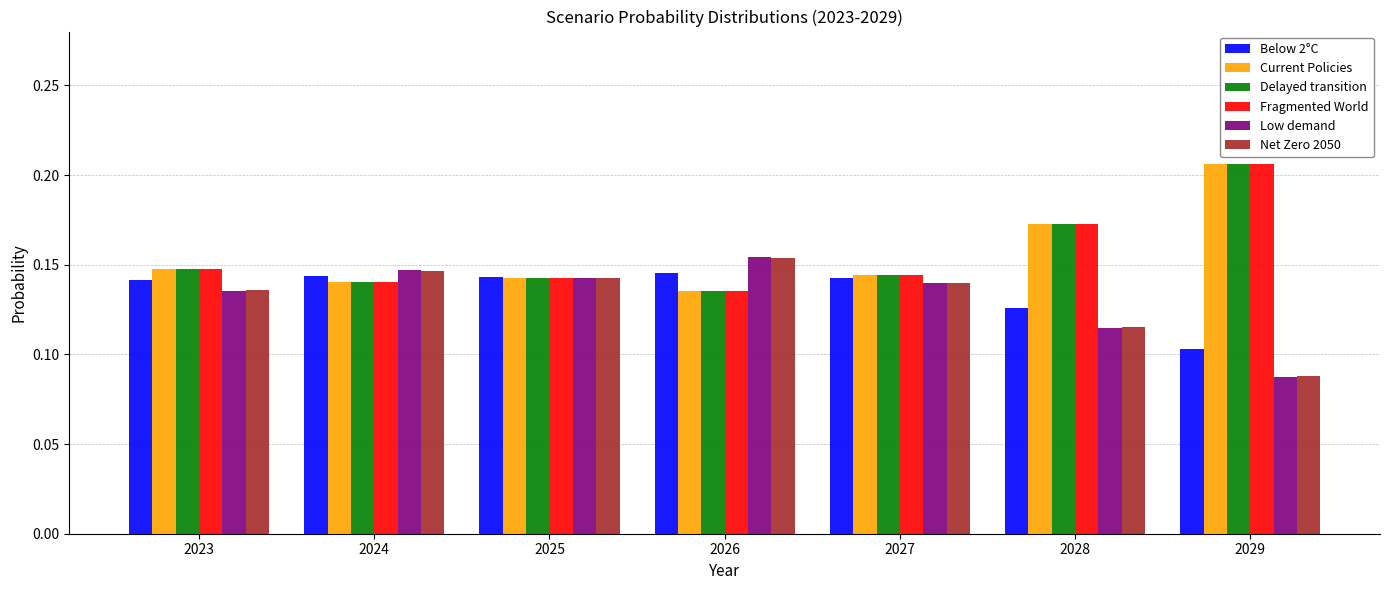

What is the sum of the Low demand values at 2025 and 2027?

0.3